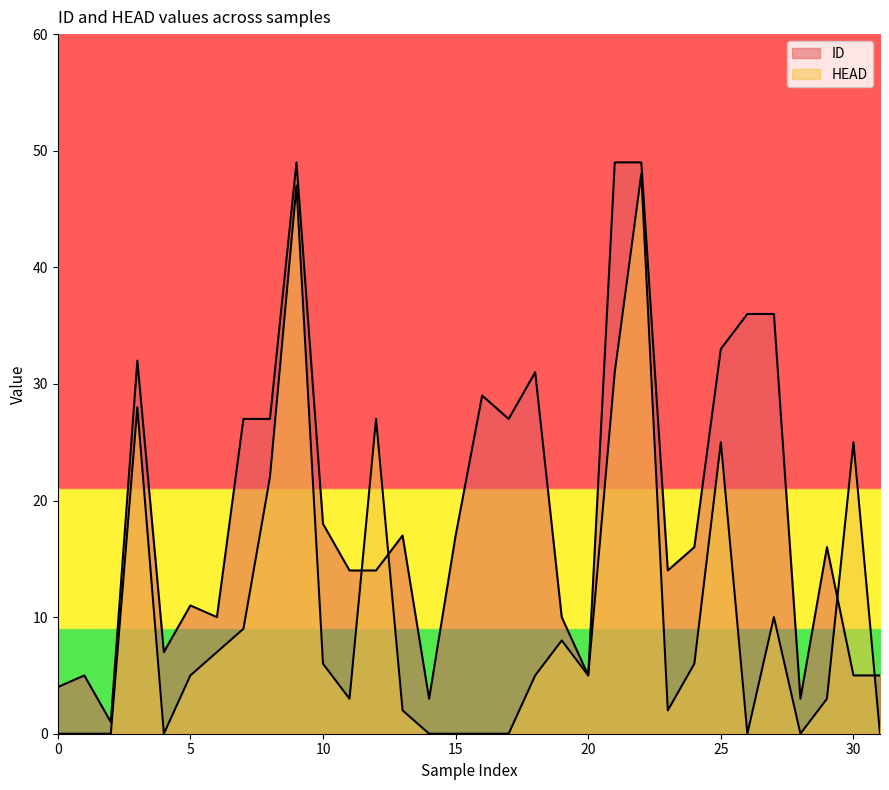

What is the sum of the ID values at 16 and 14?

32